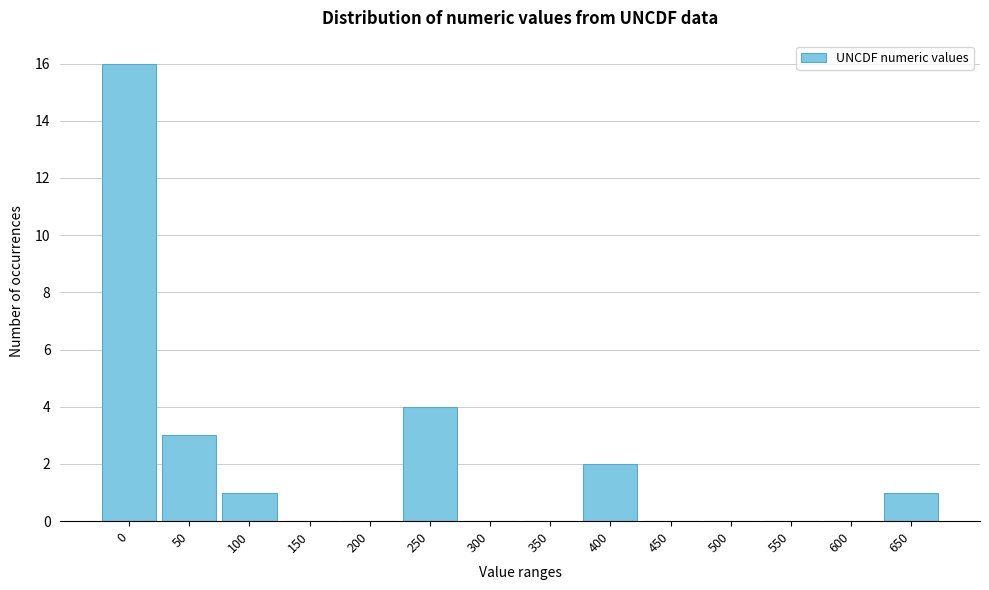

Reading left to right, extract all data points from this chart.

0=16	50=3	100=1	150=0	200=0	250=4	300=0	350=0	400=2	450=0	500=0	550=0	600=0	650=1